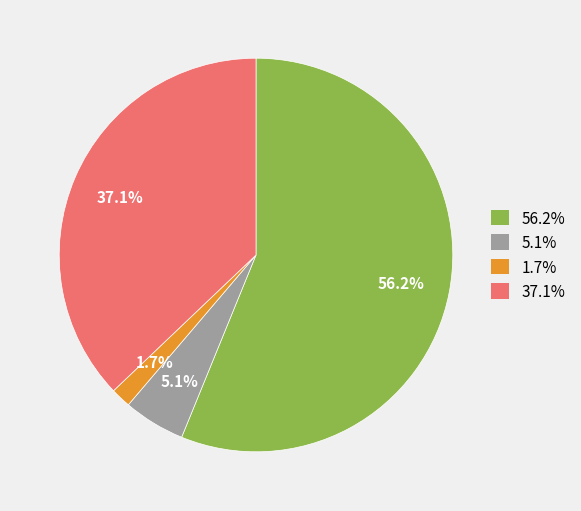

Between 5.1% and 56.2%, which is larger?

56.2%